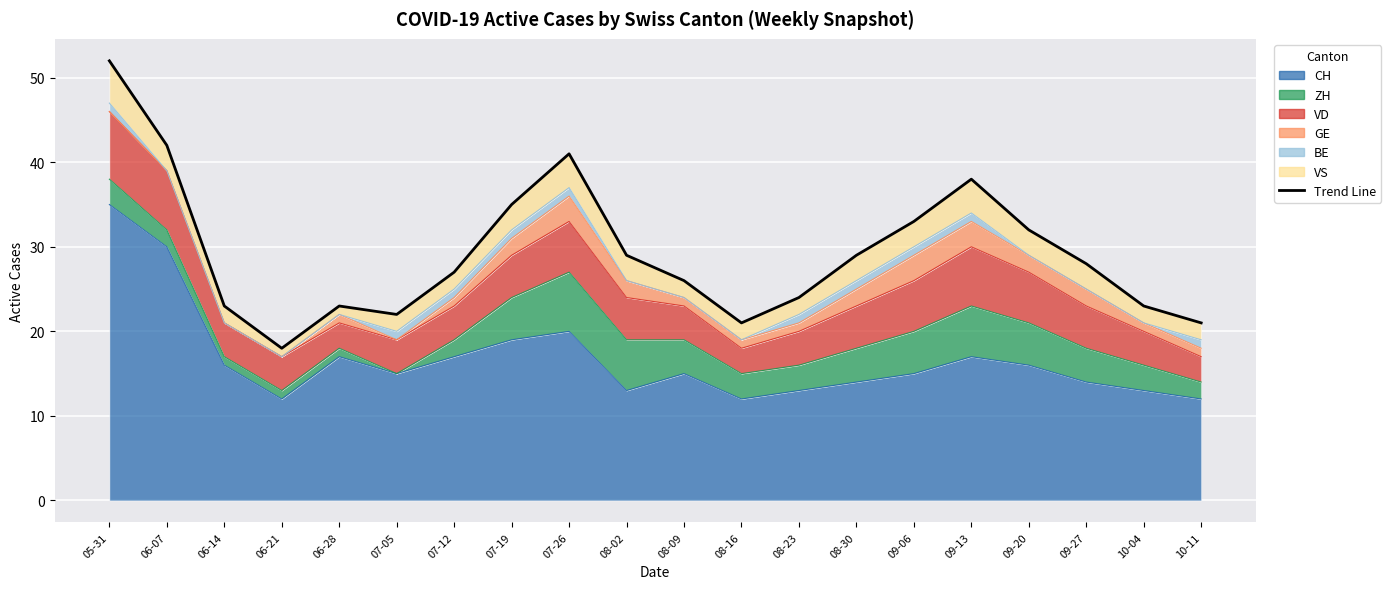

The chart shows a value of 27 at 07-12. True or false?

True